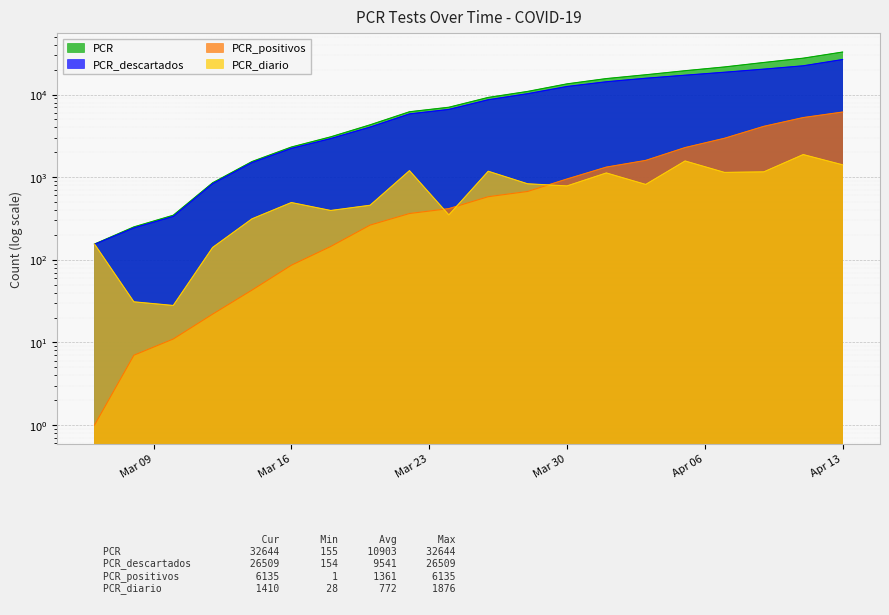

Is the value of PCR at 2020-03-16 greater than the value of PCR_descartados at 2020-04-05?

No